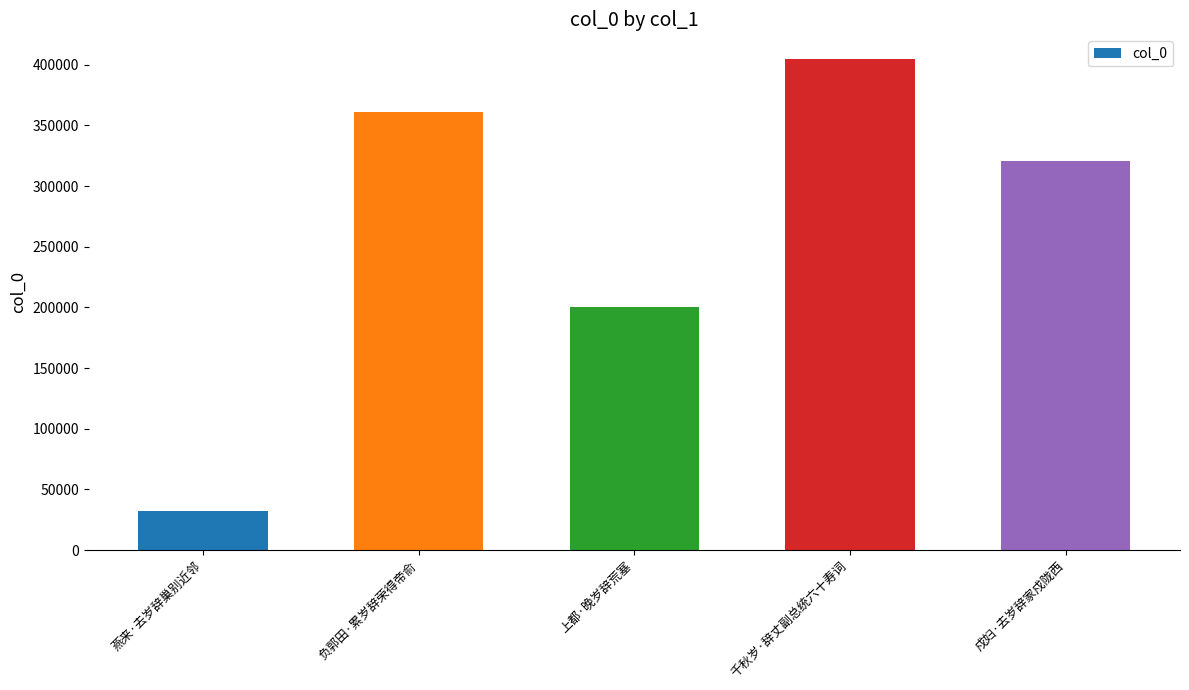

How many data points does each series have?

5